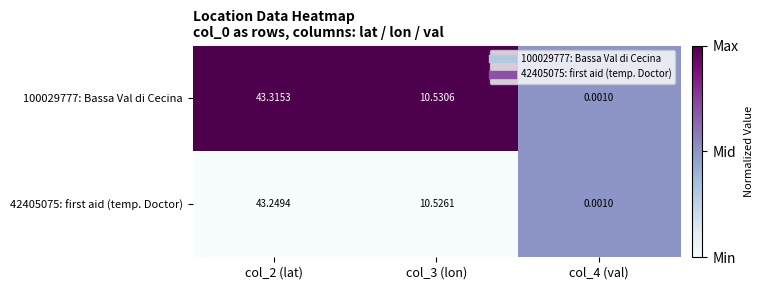

Is the value of 100029777: Bassa Val di Cecina at col_4 (val) greater than the value of 42405075: first aid (temp. Doctor) at col_3 (lon)?

No